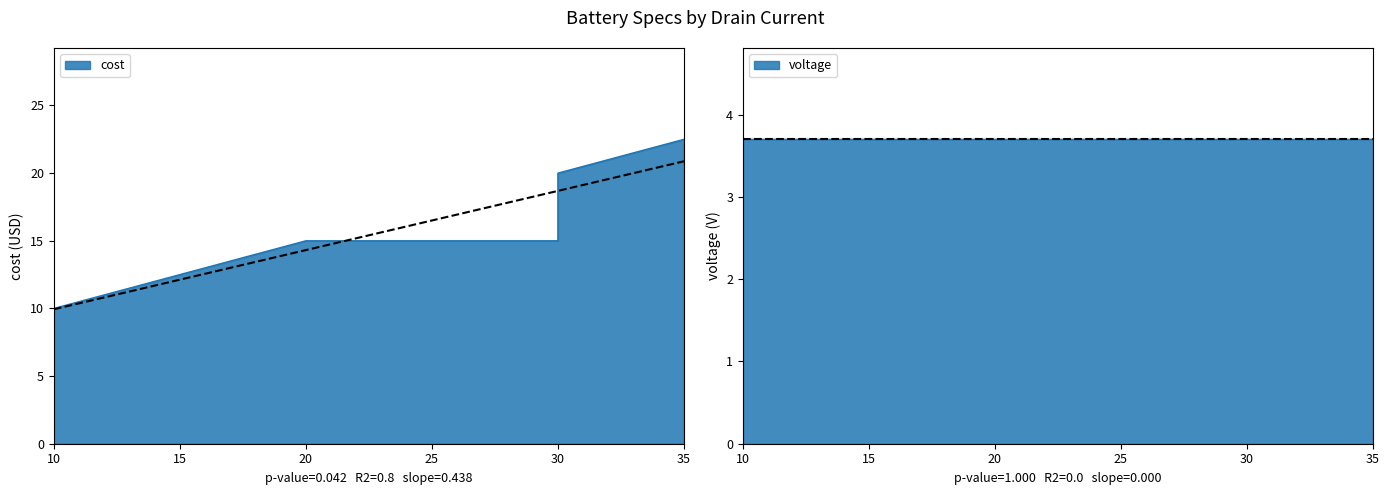

Where does the data first go above 15?

30